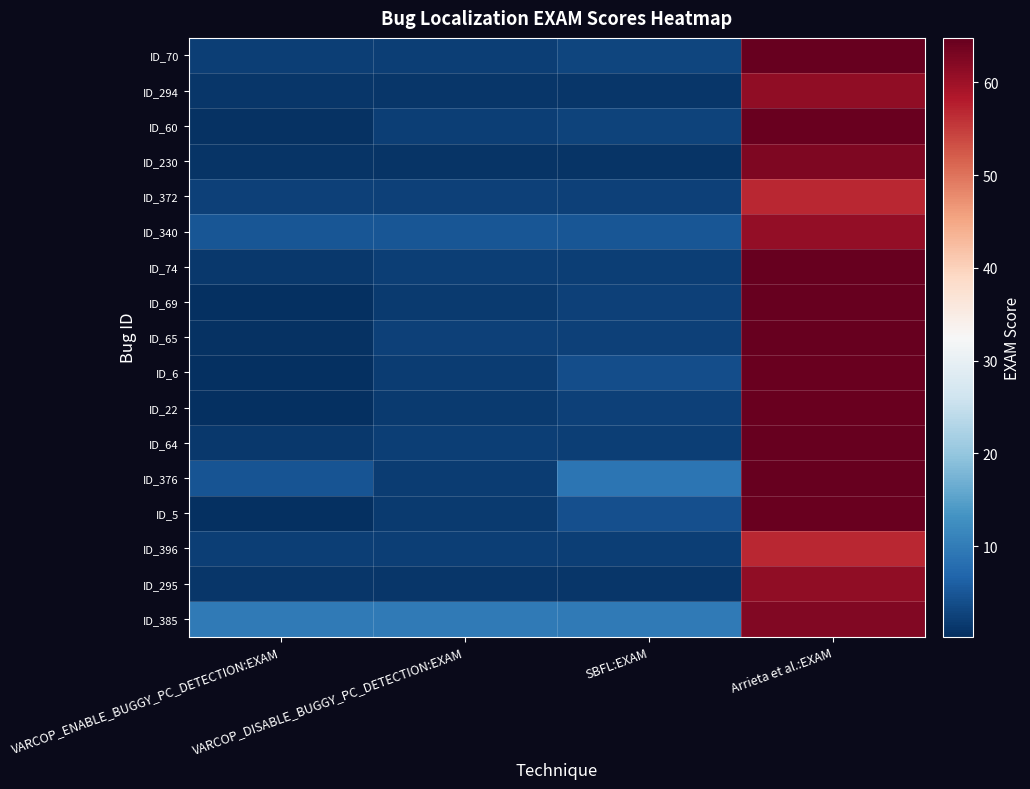

Reading left to right, extract all data points from this chart.

ID_70: VARCOP_ENABLE_BUGGY_PC_DETECTION:EXAM=2.1	VARCOP_DISABLE_BUGGY_PC_DETECTION:EXAM=2.1	SBFL:EXAM=2.8	Arrieta et al.:EXAM=64.8
ID_294: VARCOP_ENABLE_BUGGY_PC_DETECTION:EXAM=1.2	VARCOP_DISABLE_BUGGY_PC_DETECTION:EXAM=1.2	SBFL:EXAM=1.2	Arrieta et al.:EXAM=61.1
ID_60: VARCOP_ENABLE_BUGGY_PC_DETECTION:EXAM=0.6	VARCOP_DISABLE_BUGGY_PC_DETECTION:EXAM=2.1	SBFL:EXAM=2.6	Arrieta et al.:EXAM=64.4
ID_230: VARCOP_ENABLE_BUGGY_PC_DETECTION:EXAM=1.0	VARCOP_DISABLE_BUGGY_PC_DETECTION:EXAM=1.0	SBFL:EXAM=1.0	Arrieta et al.:EXAM=62.6
ID_372: VARCOP_ENABLE_BUGGY_PC_DETECTION:EXAM=2.3	VARCOP_DISABLE_BUGGY_PC_DETECTION:EXAM=2.3	SBFL:EXAM=2.3	Arrieta et al.:EXAM=56.9
ID_340: VARCOP_ENABLE_BUGGY_PC_DETECTION:EXAM=5.0	VARCOP_DISABLE_BUGGY_PC_DETECTION:EXAM=5.0	SBFL:EXAM=5.0	Arrieta et al.:EXAM=60.8
ID_74: VARCOP_ENABLE_BUGGY_PC_DETECTION:EXAM=1.4	VARCOP_DISABLE_BUGGY_PC_DETECTION:EXAM=2.1	SBFL:EXAM=2.1	Arrieta et al.:EXAM=64.8
ID_69: VARCOP_ENABLE_BUGGY_PC_DETECTION:EXAM=0.3	VARCOP_DISABLE_BUGGY_PC_DETECTION:EXAM=1.7	SBFL:EXAM=2.4	Arrieta et al.:EXAM=64.8
ID_65: VARCOP_ENABLE_BUGGY_PC_DETECTION:EXAM=0.7	VARCOP_DISABLE_BUGGY_PC_DETECTION:EXAM=2.4	SBFL:EXAM=2.4	Arrieta et al.:EXAM=64.8
ID_6: VARCOP_ENABLE_BUGGY_PC_DETECTION:EXAM=0.4	VARCOP_DISABLE_BUGGY_PC_DETECTION:EXAM=1.9	SBFL:EXAM=4.0	Arrieta et al.:EXAM=64.5
ID_22: VARCOP_ENABLE_BUGGY_PC_DETECTION:EXAM=0.3	VARCOP_DISABLE_BUGGY_PC_DETECTION:EXAM=1.6	SBFL:EXAM=2.4	Arrieta et al.:EXAM=64.5
ID_64: VARCOP_ENABLE_BUGGY_PC_DETECTION:EXAM=1.3	VARCOP_DISABLE_BUGGY_PC_DETECTION:EXAM=2.1	SBFL:EXAM=2.1	Arrieta et al.:EXAM=64.8
ID_376: VARCOP_ENABLE_BUGGY_PC_DETECTION:EXAM=4.6	VARCOP_DISABLE_BUGGY_PC_DETECTION:EXAM=1.8	SBFL:EXAM=8.8	Arrieta et al.:EXAM=64.5
ID_5: VARCOP_ENABLE_BUGGY_PC_DETECTION:EXAM=0.3	VARCOP_DISABLE_BUGGY_PC_DETECTION:EXAM=1.7	SBFL:EXAM=4.3	Arrieta et al.:EXAM=64.5
ID_396: VARCOP_ENABLE_BUGGY_PC_DETECTION:EXAM=2.2	VARCOP_DISABLE_BUGGY_PC_DETECTION:EXAM=2.2	SBFL:EXAM=2.2	Arrieta et al.:EXAM=56.9
ID_295: VARCOP_ENABLE_BUGGY_PC_DETECTION:EXAM=1.2	VARCOP_DISABLE_BUGGY_PC_DETECTION:EXAM=1.2	SBFL:EXAM=1.2	Arrieta et al.:EXAM=61.1
ID_385: VARCOP_ENABLE_BUGGY_PC_DETECTION:EXAM=9.6	VARCOP_DISABLE_BUGGY_PC_DETECTION:EXAM=9.6	SBFL:EXAM=9.6	Arrieta et al.:EXAM=62.5